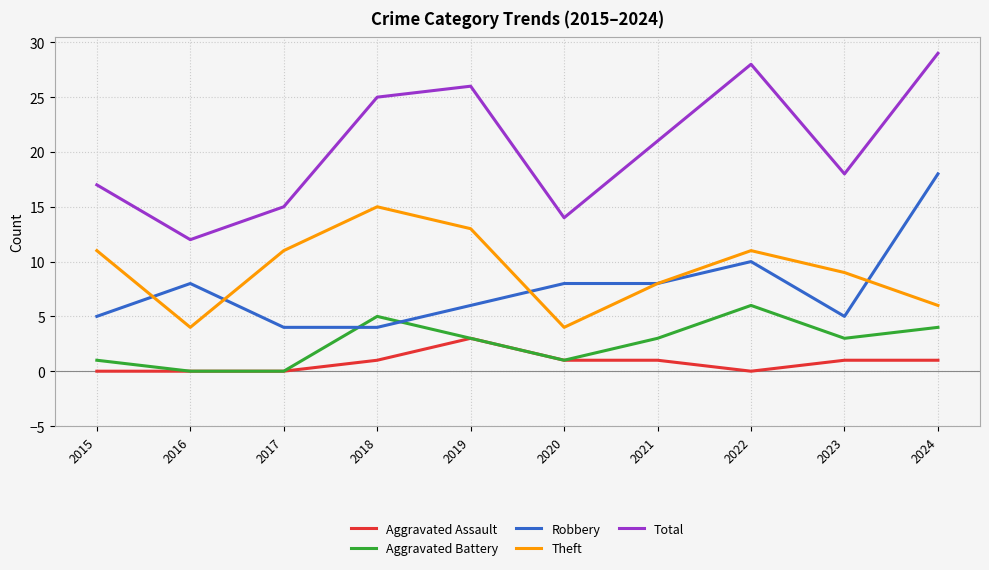

At which category is the sum across all series the highest?

2024